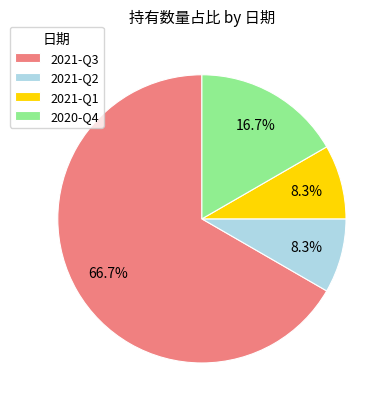

Approximately how many times larger is the value at 2021-Q2 compared to 2020-Q4?

0.5